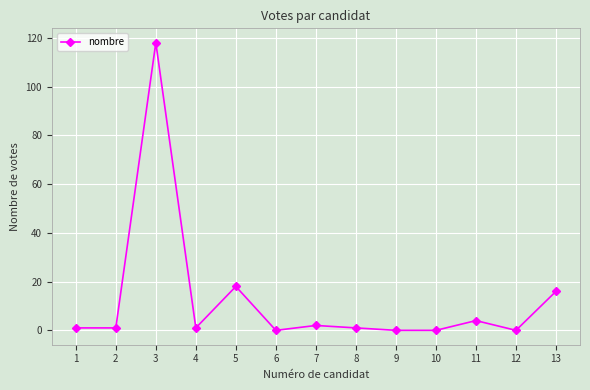

The chart shows a value of 0 at 10. True or false?

True